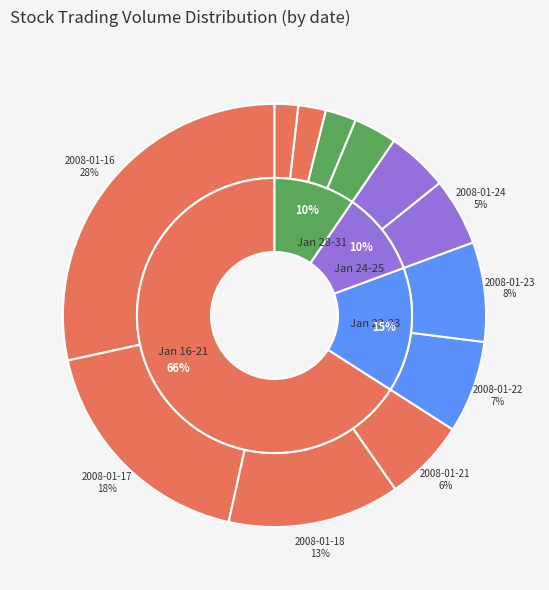

Which category has the smallest portion of the pie?

2008-01-31